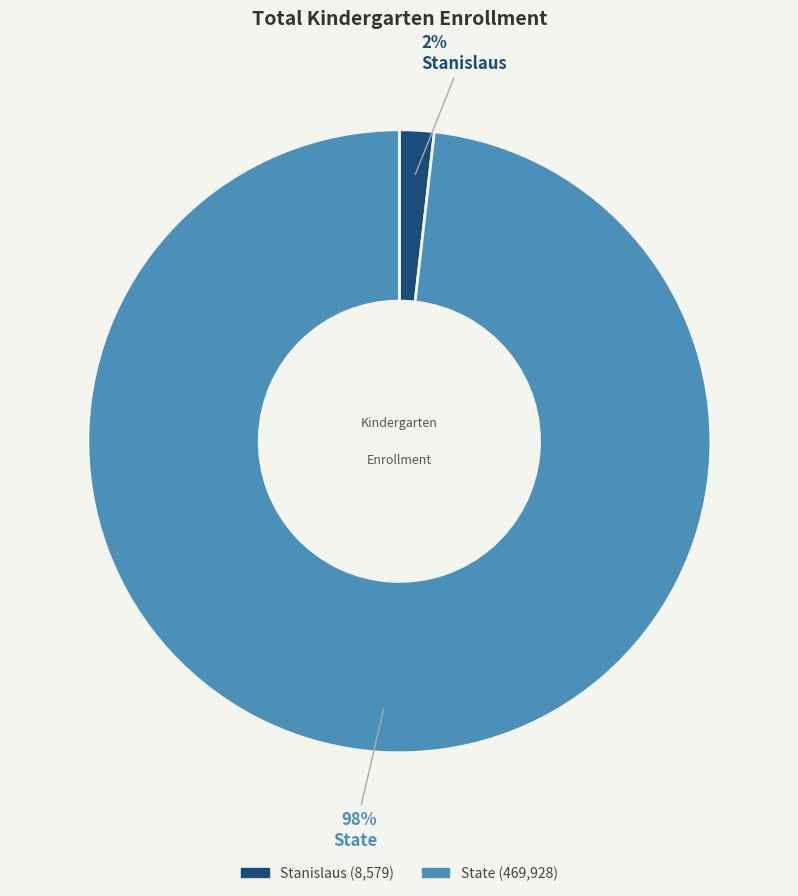

Do Stanislaus and State together represent more than half of the pie?

Yes